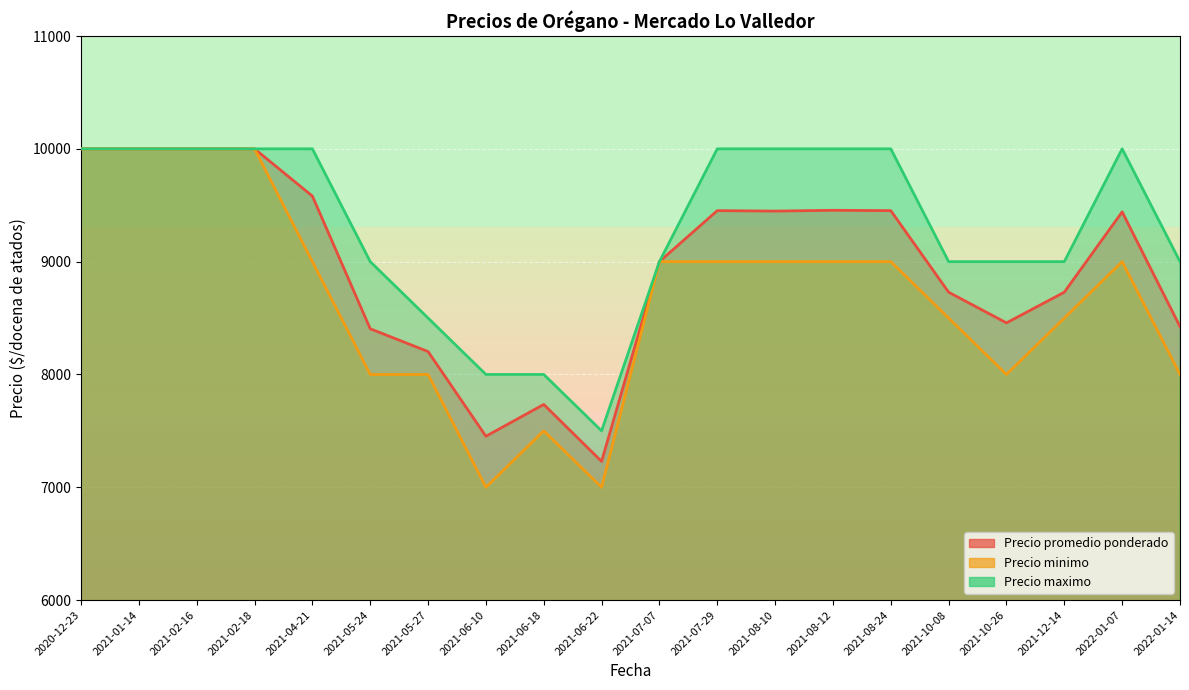

Is the value of Precio minimo at 2021-06-18 greater than the value of Precio maximo at 2021-01-14?

No